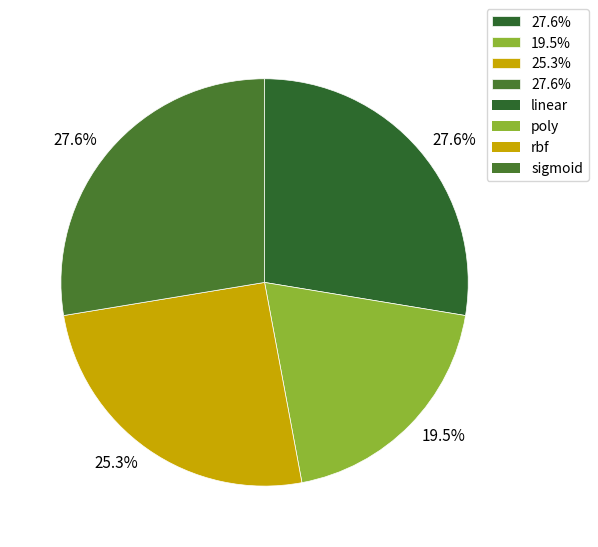

Count the number of slices in the pie.

4